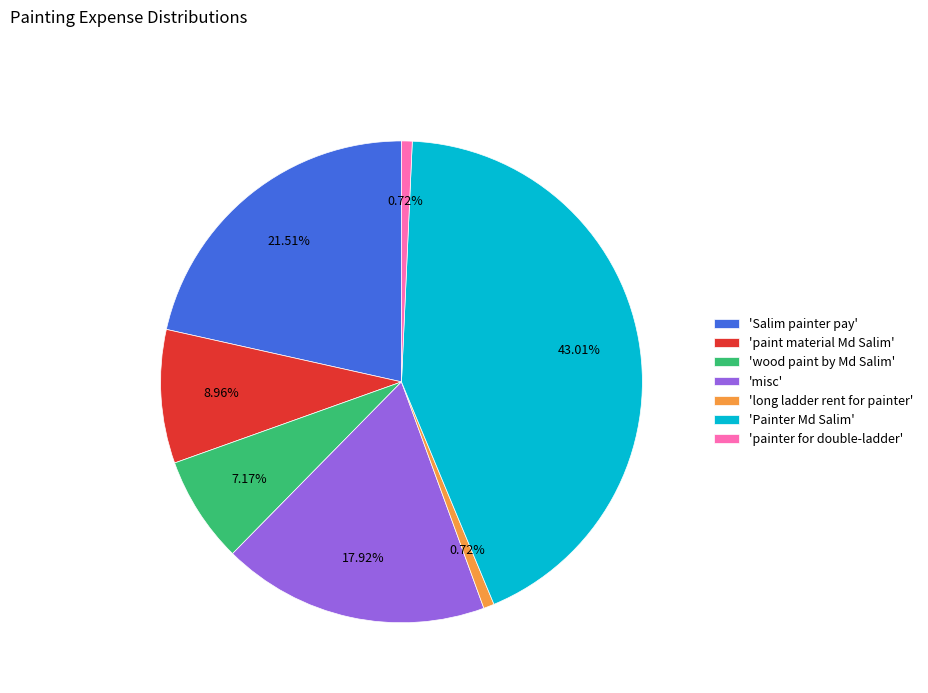

Combined, do 'Salim painter pay' and 'wood paint by Md Salim' account for over 50%?

No